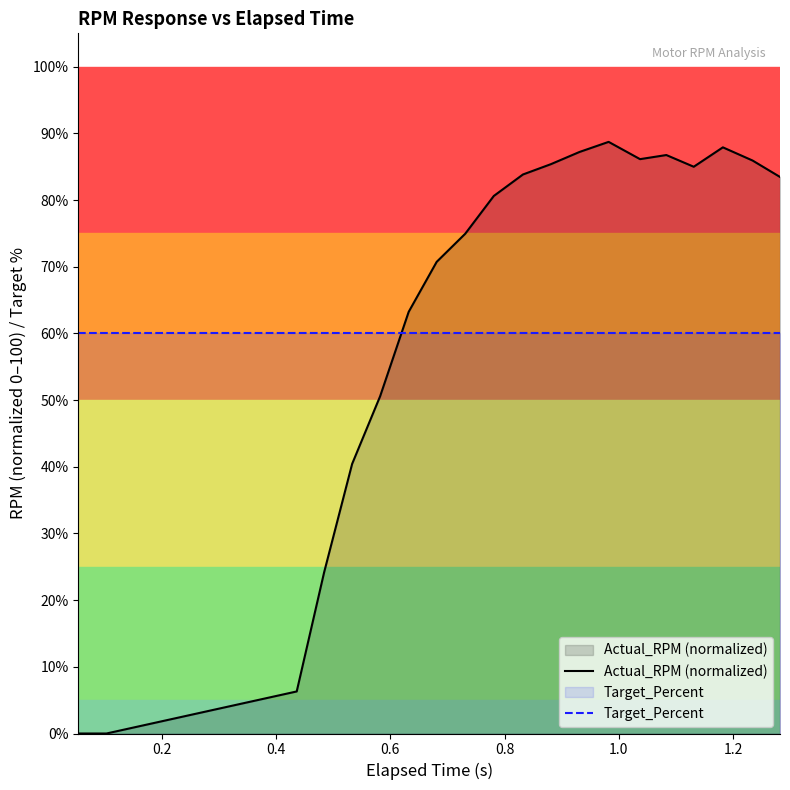

What is the minimum value for Target_Percent?

60.0